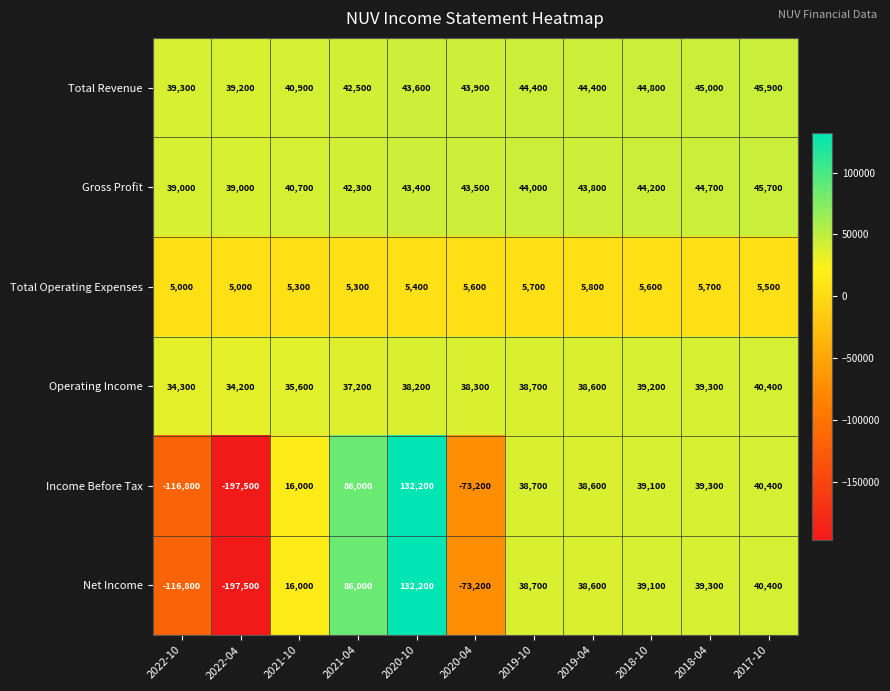

At which category is the sum across all series the highest?

2020-10